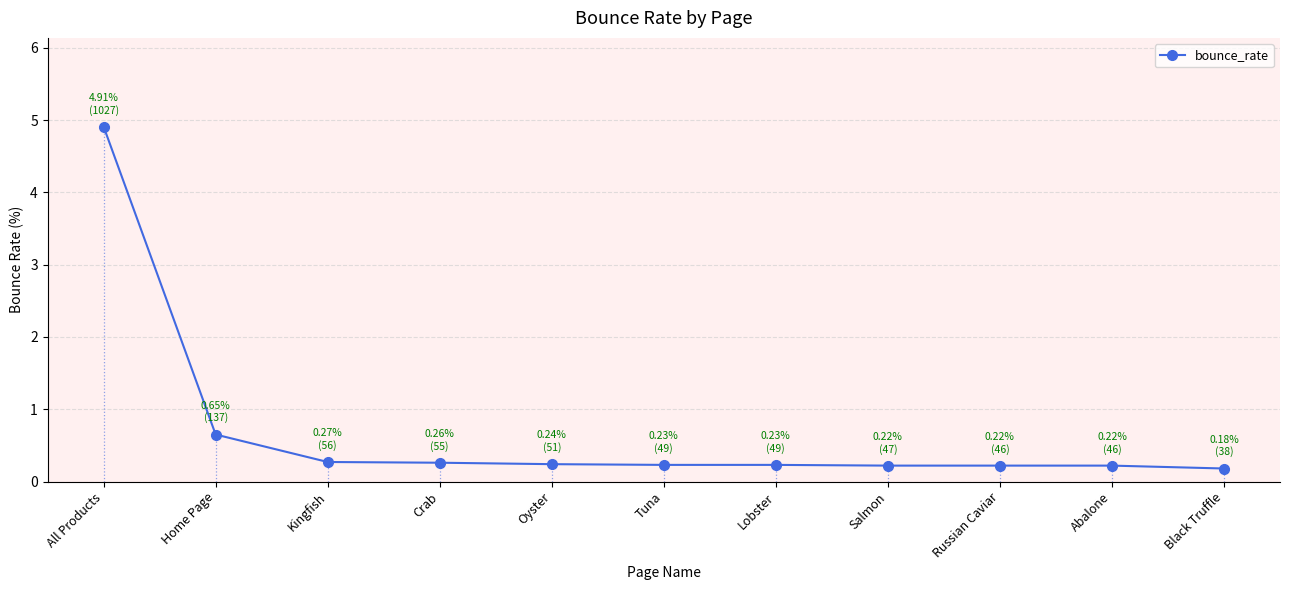

What is the approximate value at Salmon?

0.2